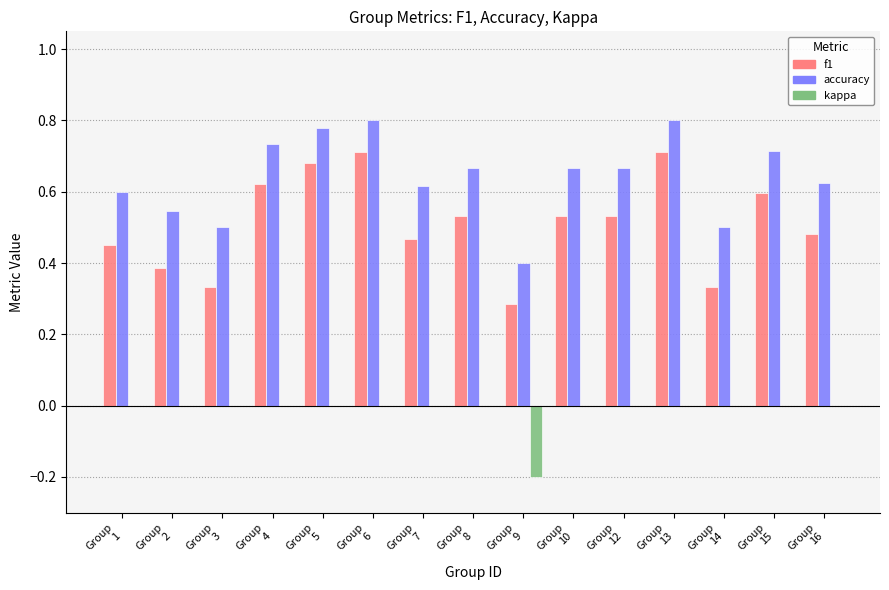

What is the sum of the accuracy values at Group
2 and Group
8?

1.2